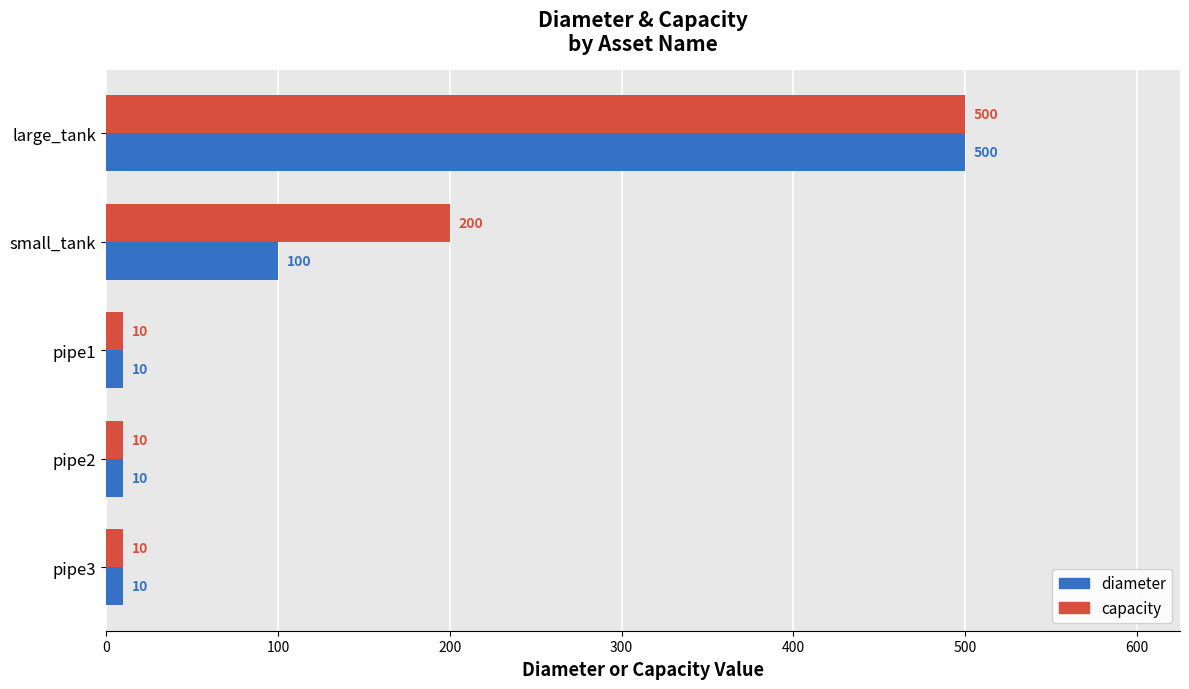

What is the difference between the maximum and second lowest values in the capacity series?

490